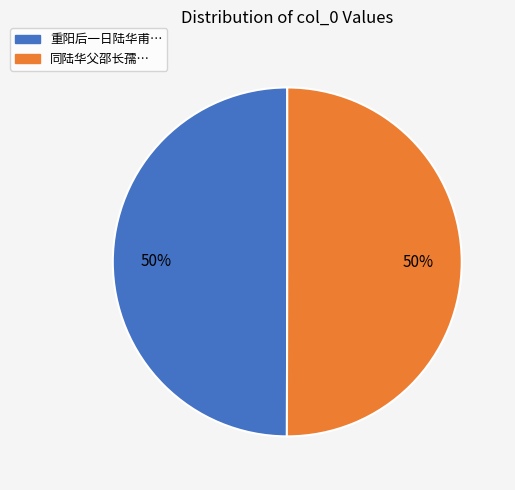

To the nearest percent, what percentage of the pie is 同陆华父邵长孺…?

50%